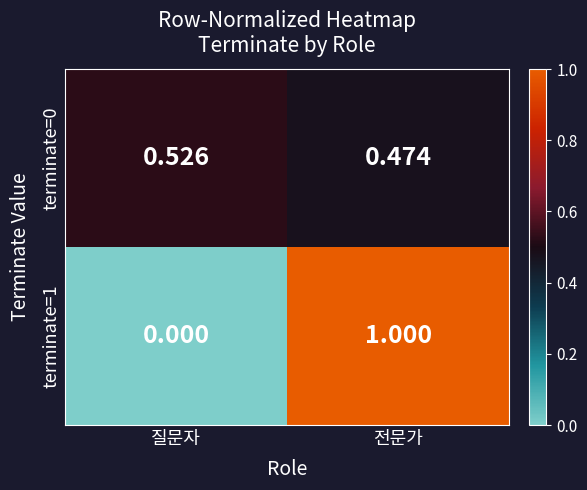

Which series has the widest spread of values?

terminate=1